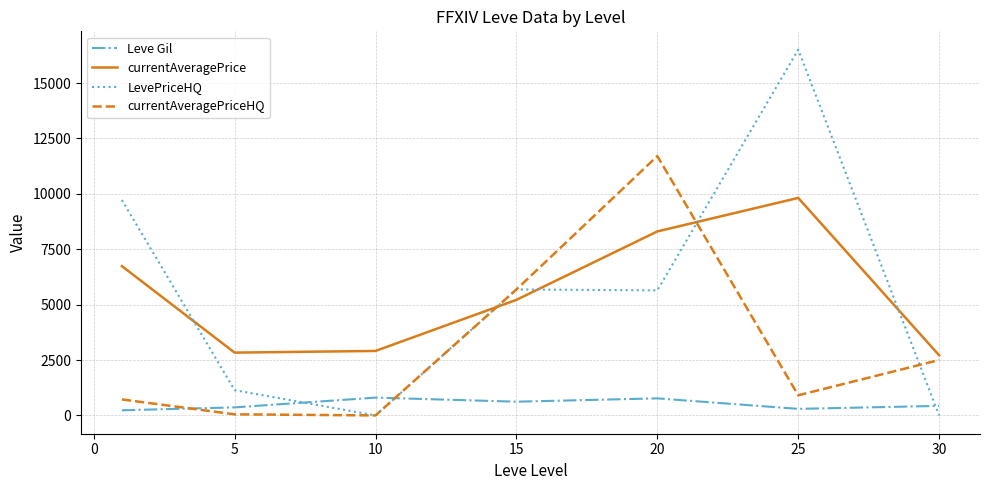

List the series in order of their peak value, lowest first.

Leve Gil, currentAveragePrice, currentAveragePriceHQ, LevePriceHQ